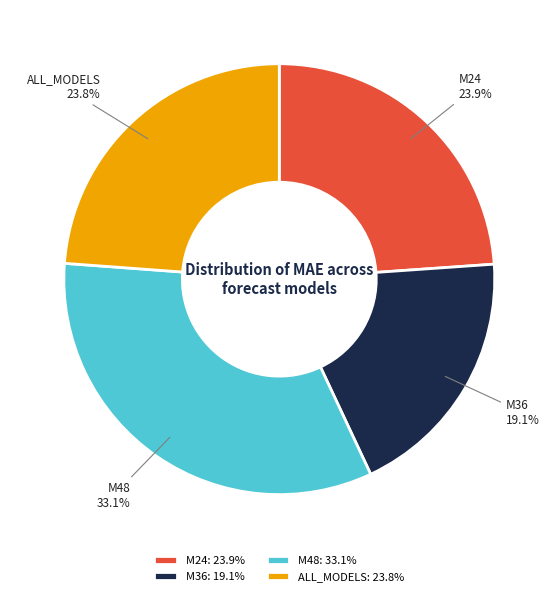

Between M24 and M36, which is larger?

M24